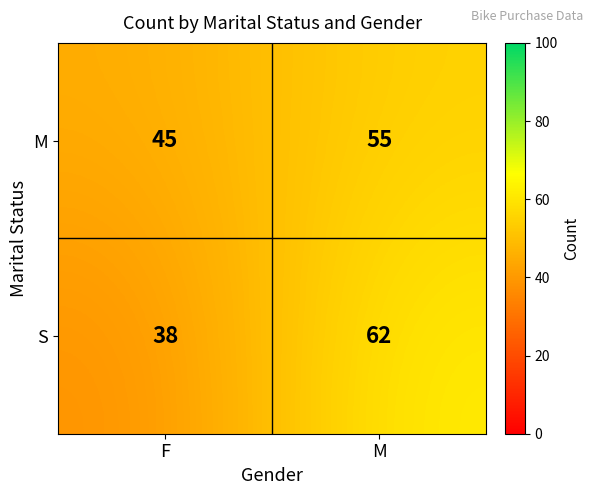

Read the M value at M, to the nearest 5.

55